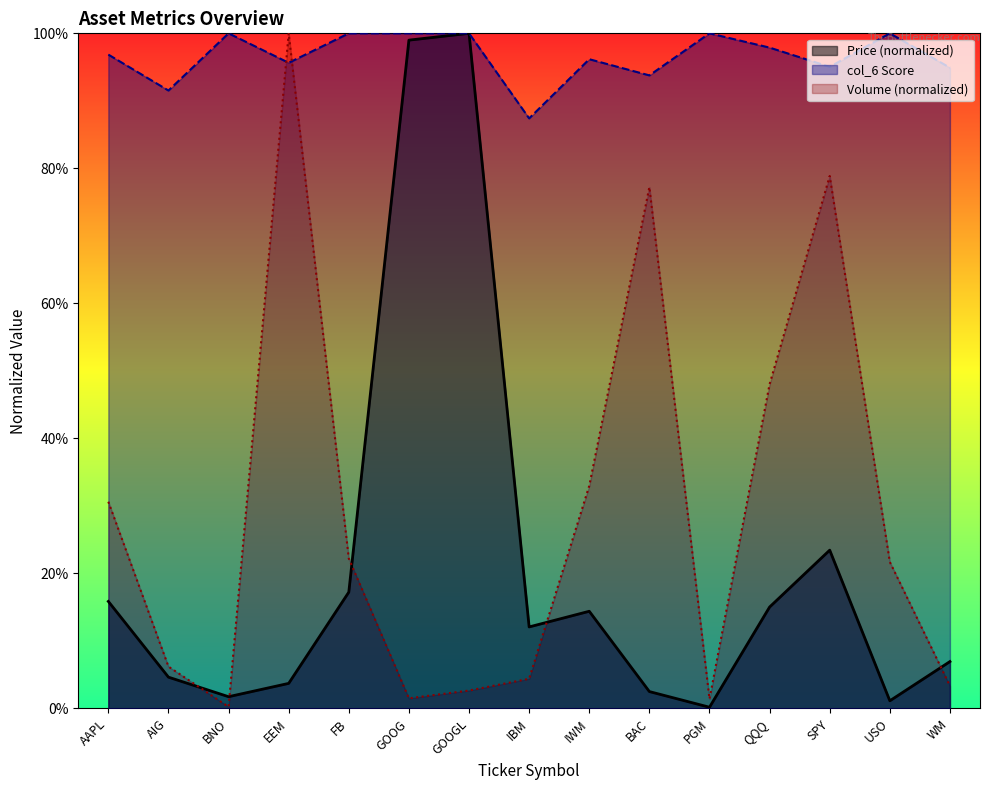

What is the maximum value for Price (col_2)?

1.0